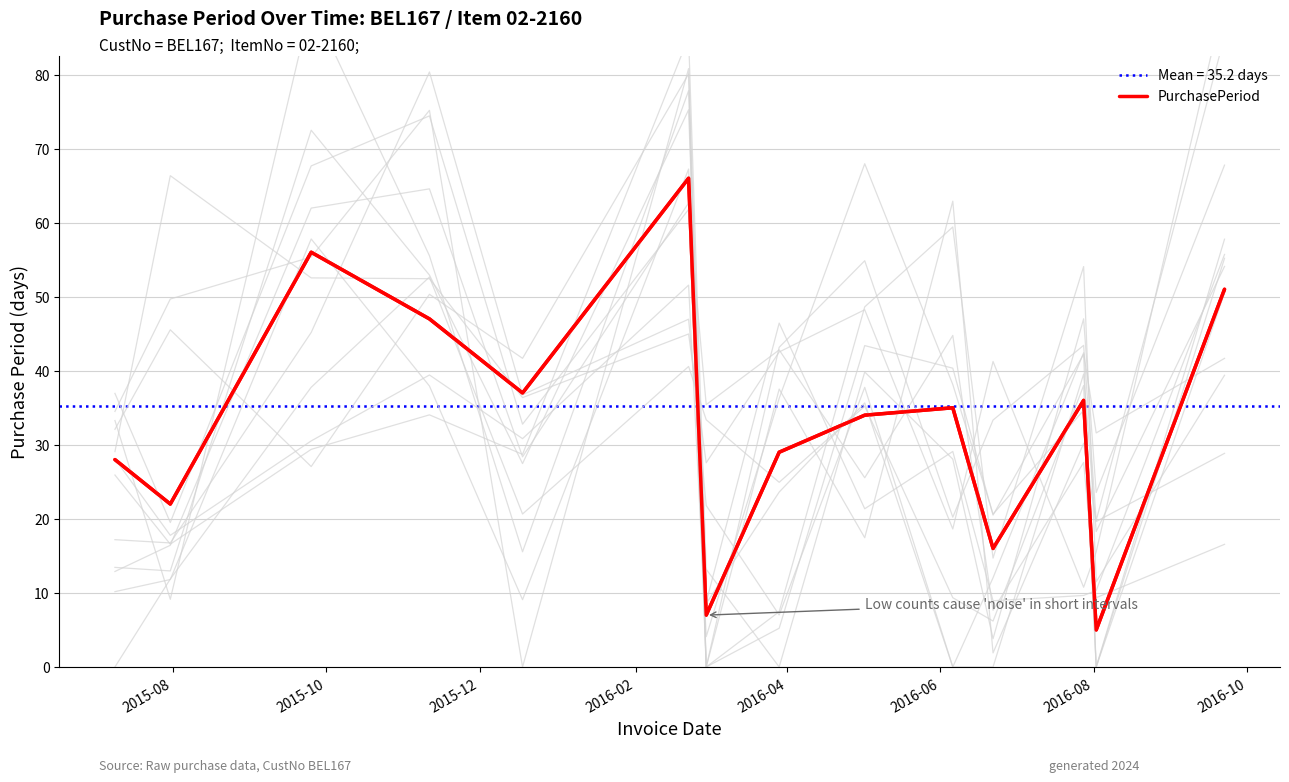

Reading left to right, what are all the values shown in this chart?

28	22	56	47	37	66	7	29	34	35	16	36	5	51